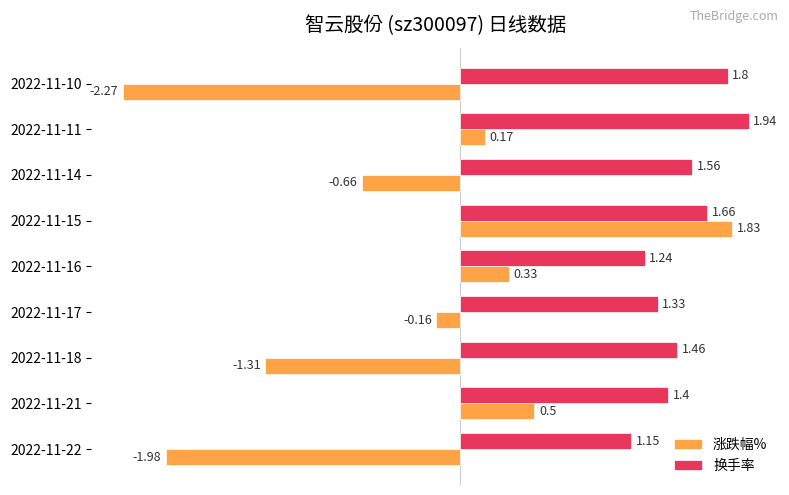

At how many categories does at least one series exceed -1?

9